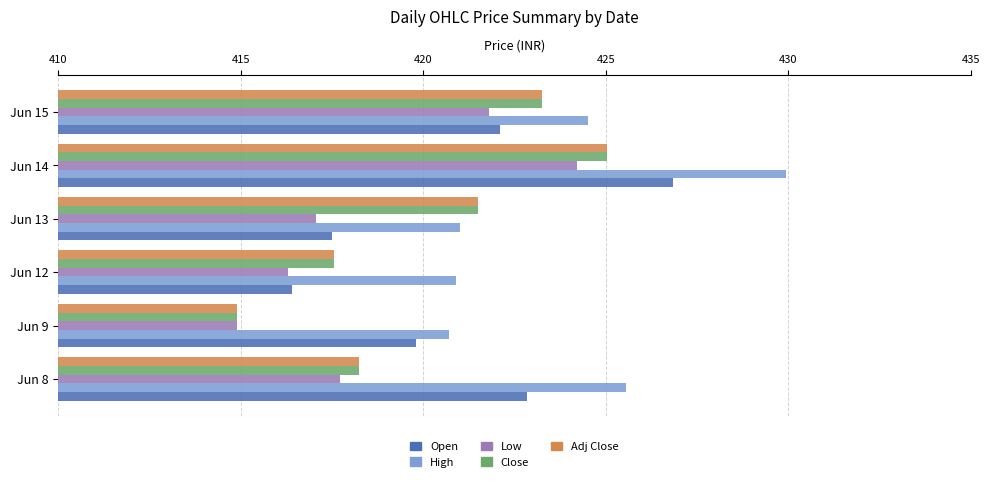

What is the difference between the highest and lowest values at Jun 9?

5.8